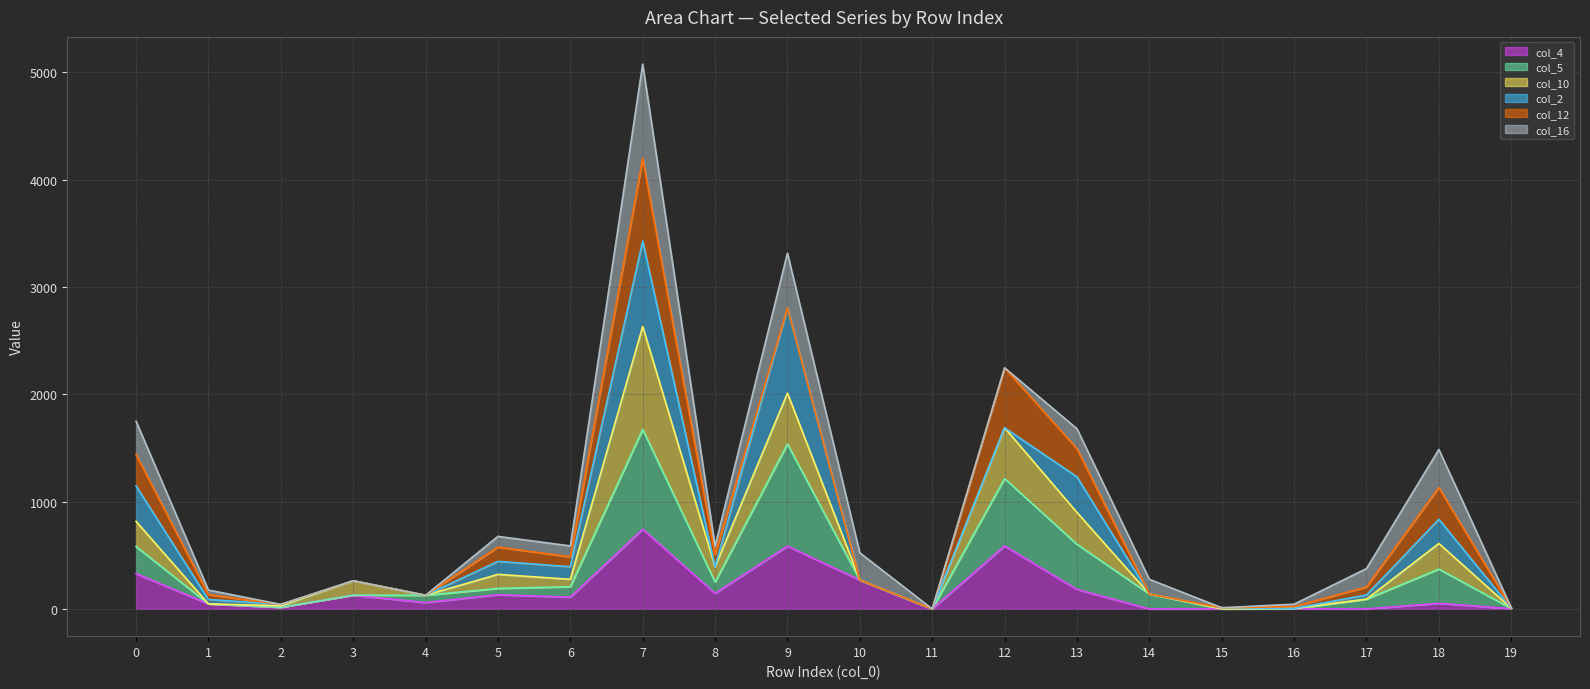

What is the average value of the col_4 line series?

169